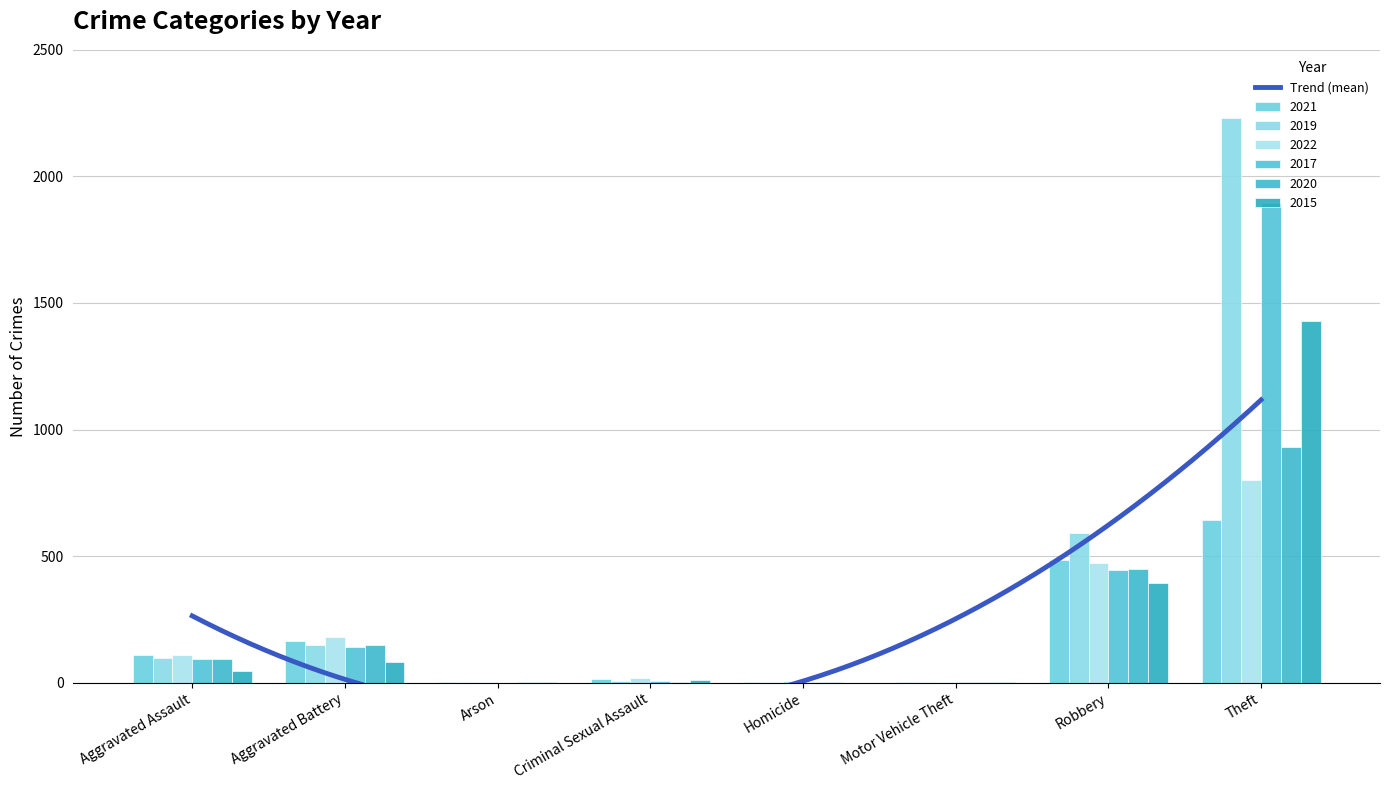

Reading left to right, extract all data points from this chart.

2021: 110	163	2	14	4	2	484	642
2019: 98	148	1	8	2	1	591	2230
2022: 110	180	3	20	5	2	472	799
2017: 95	142	0	8	1	2	446	1896
2020: 94	150	1	3	3	3	450	930
2015: 46	82	3	12	0	1	395	1429